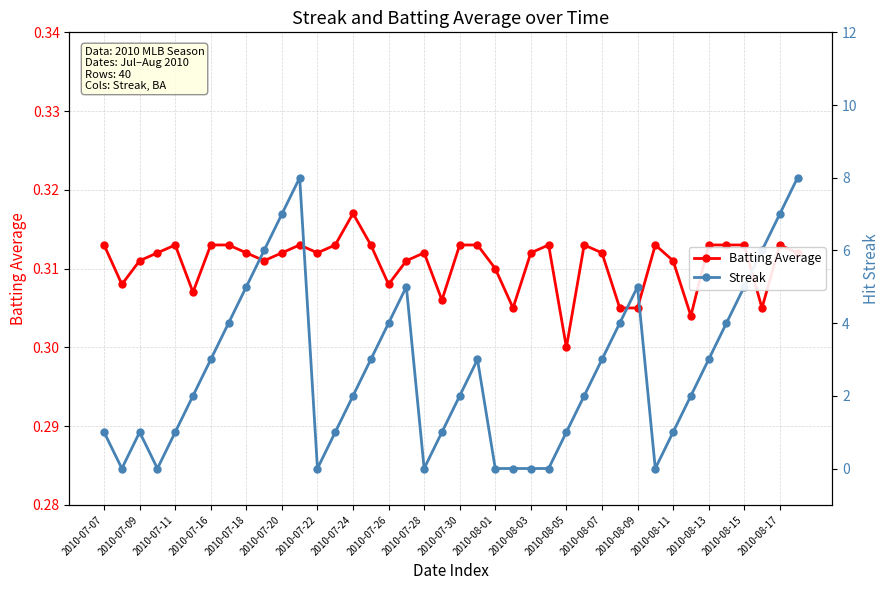

True or false: Streak has more than 2 points higher than both neighbors.

True